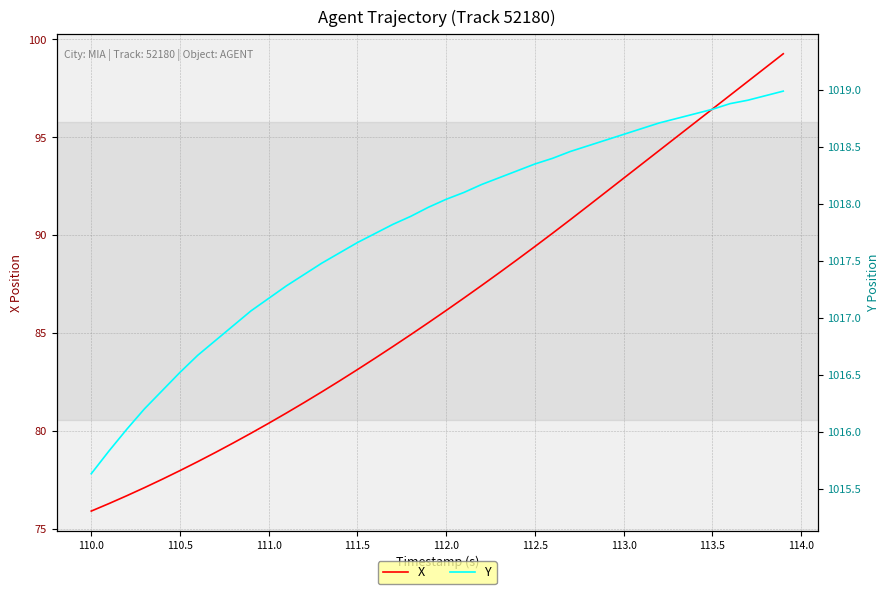

Rank the series by their average value, from lowest to highest.

X, Y